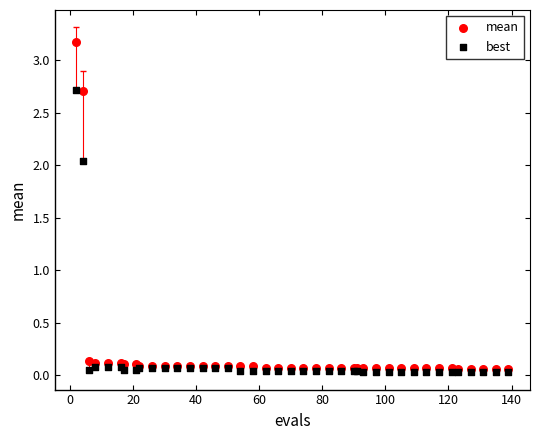

Which series reaches the maximum Y coordinate?

mean